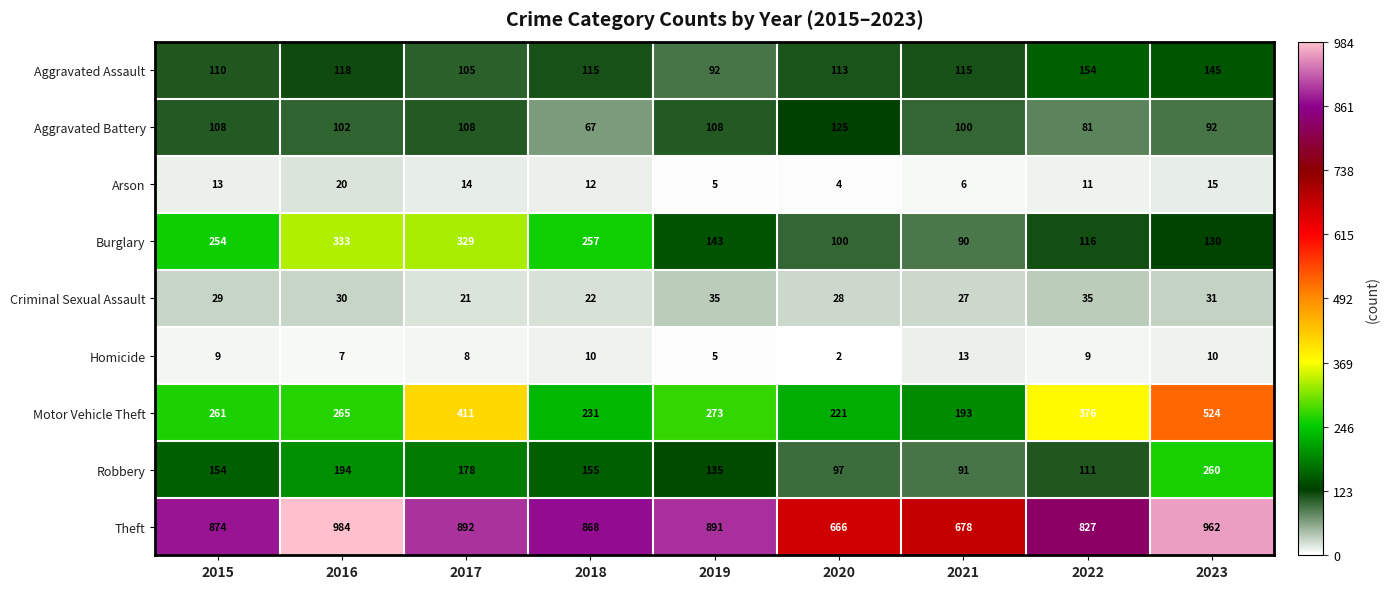

Between 2017 and 2023, which series saw the biggest shift?

Burglary